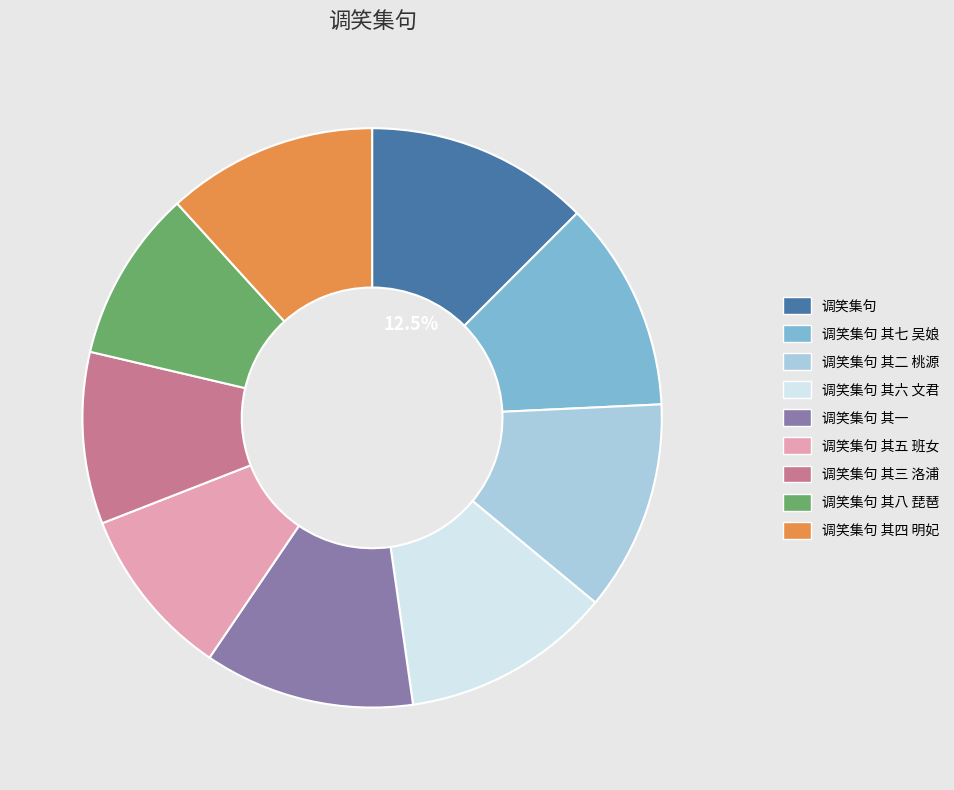

Combined, do 调笑集句 其七 吴娘 and 调笑集句 其八 琵琶 account for over 50%?

No